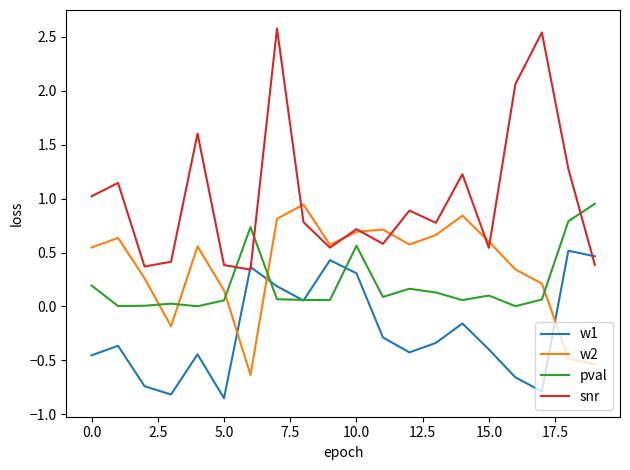

Which series has the largest range (max minus min)?

snr